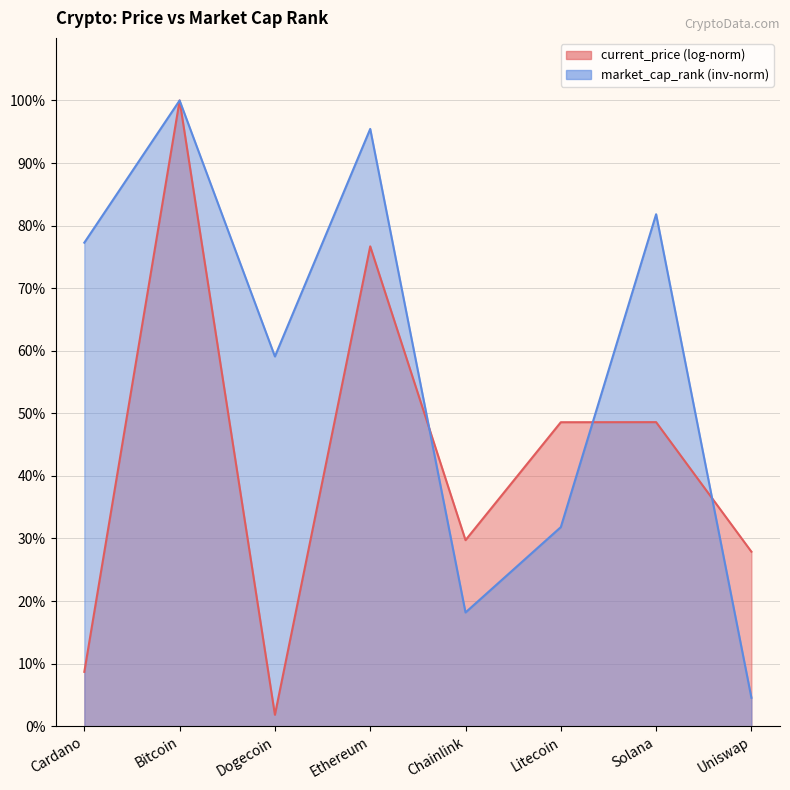

How many interior local peaks (higher than both neighbors) does the data have?

3